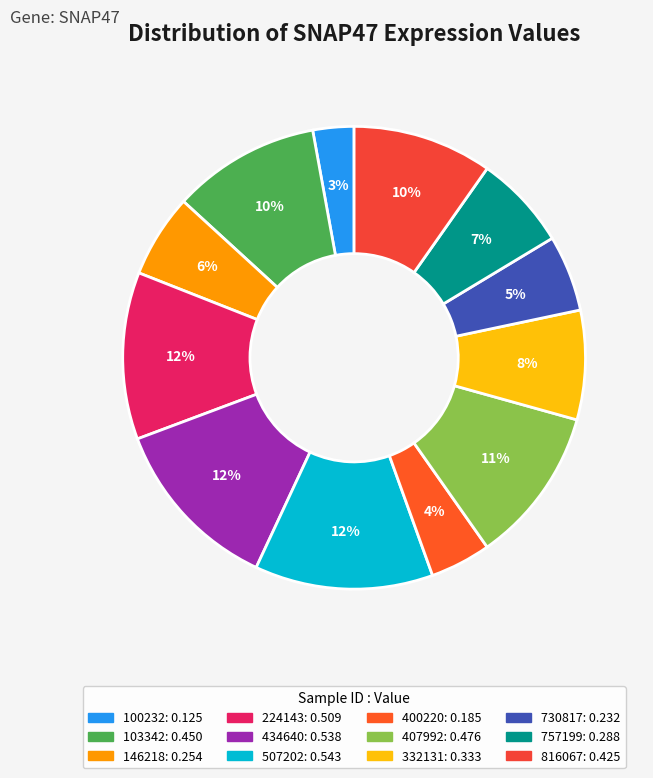

Is it true that 816067 is 22% of the pie?

False